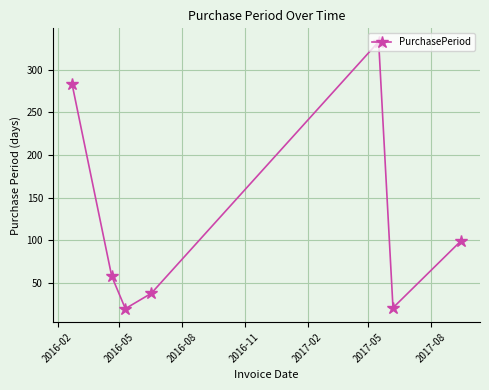

What is the minimum value shown in the chart?

20